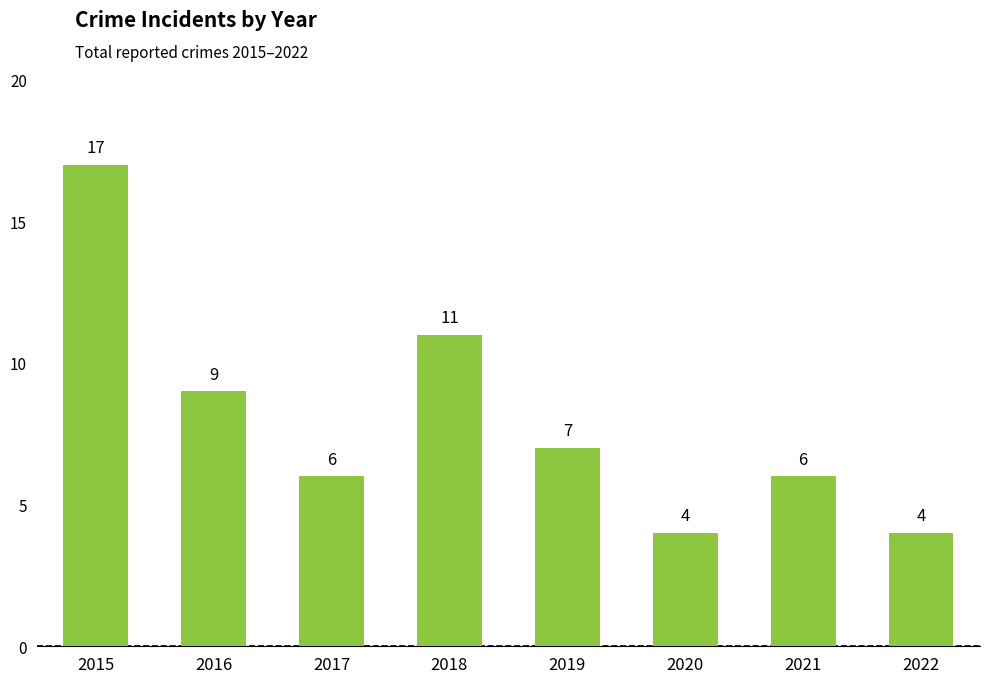

At which label is the value closest to 10?

2016